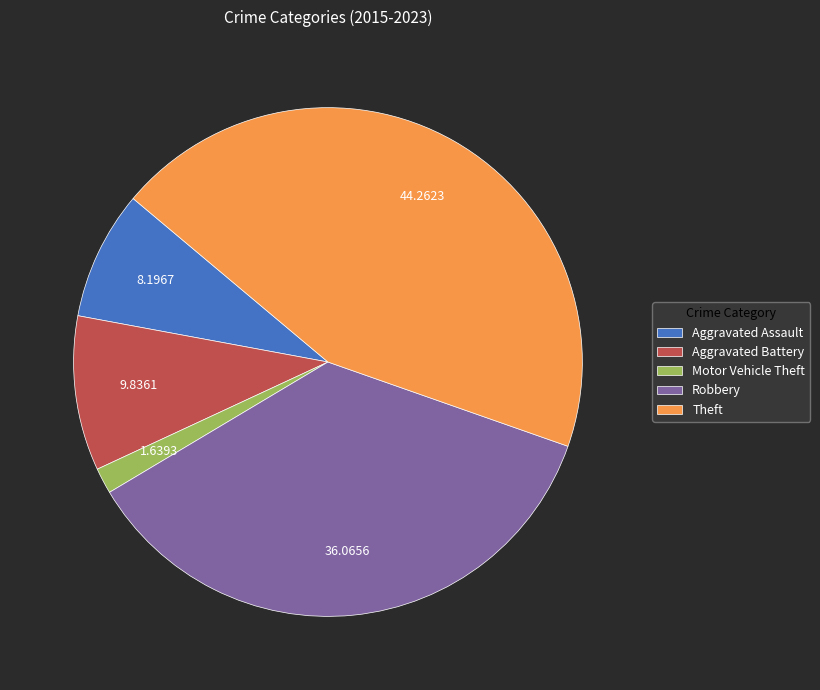

Is there any slice that represents more than half of the pie?

No